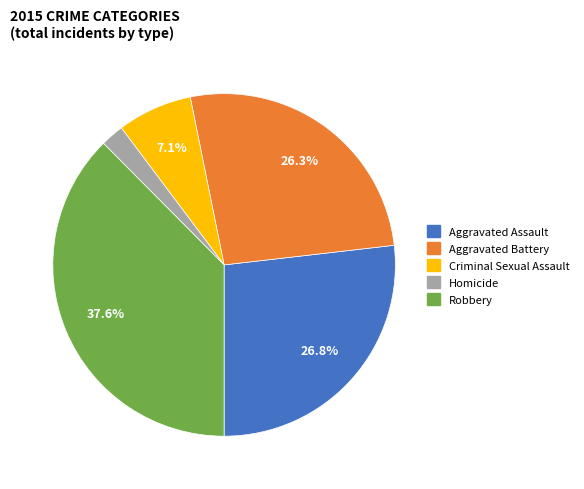

Which slice is the largest?

Robbery